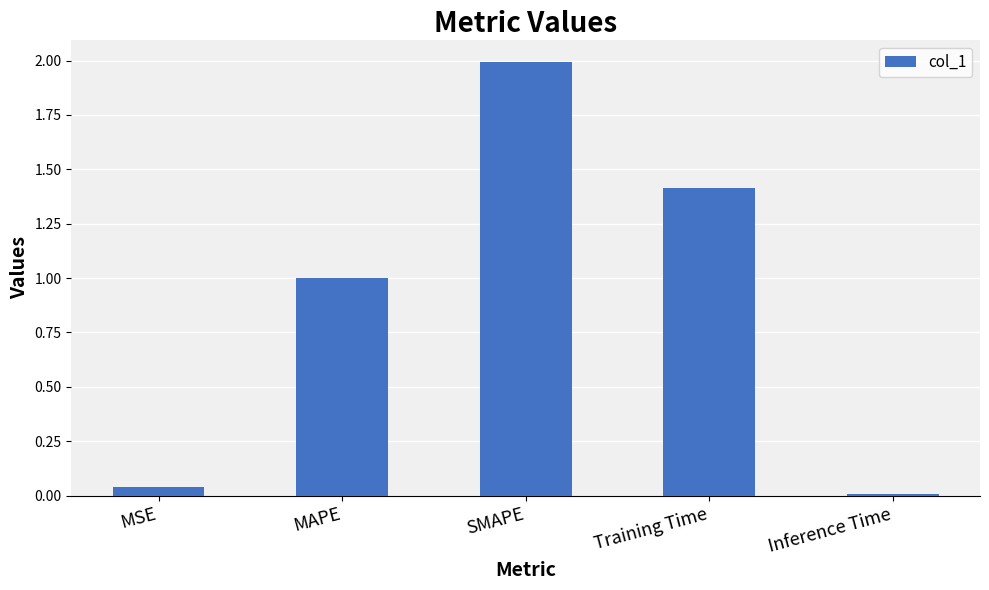

Which label corresponds to the largest value in the chart?

SMAPE